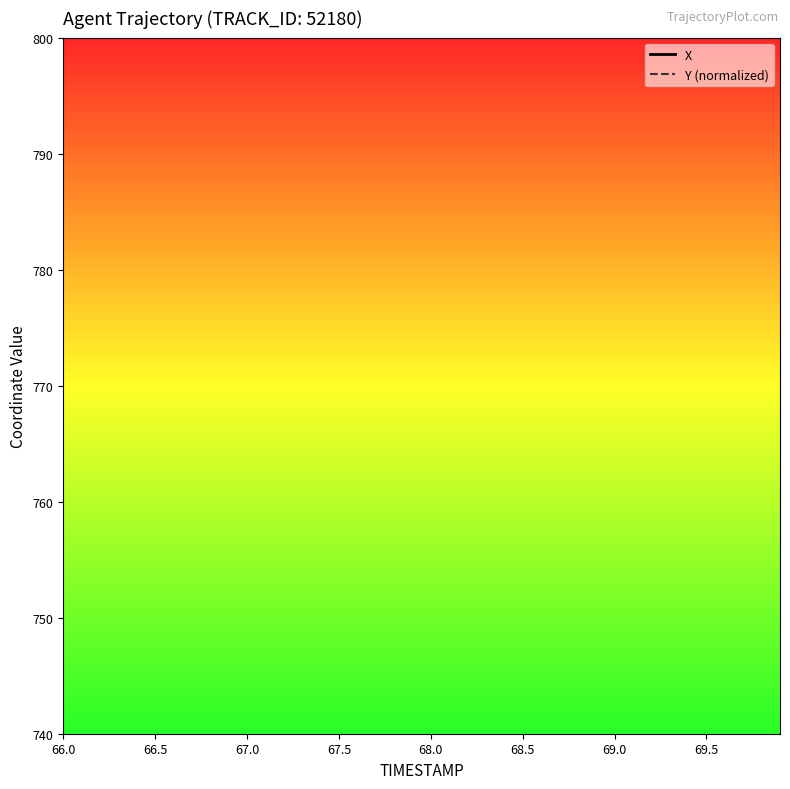

Which series has the largest Y range (max minus min)?

X